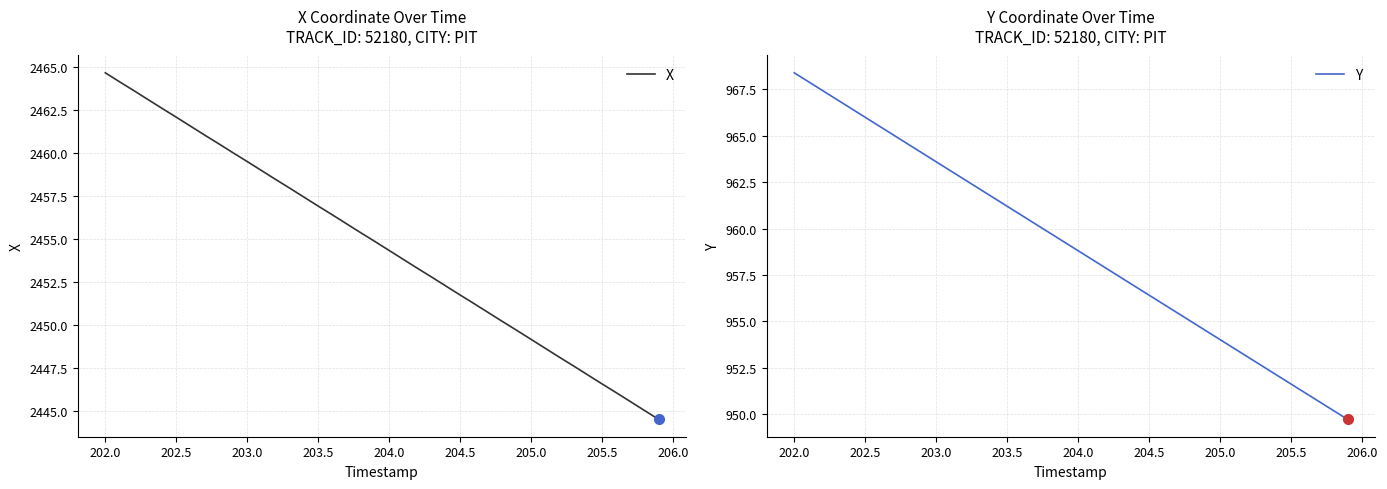

What is the lowest value of the X series?

2444.5